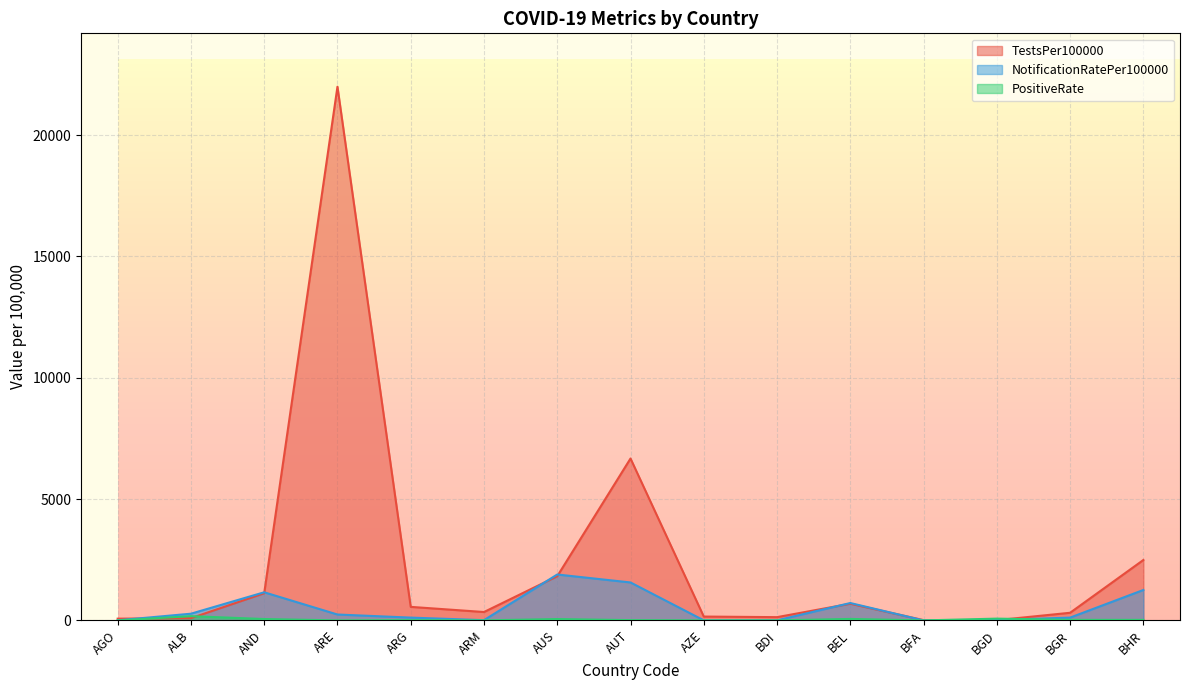

Which series changed the most between AUS and BDI?

NotificationRatePer100000